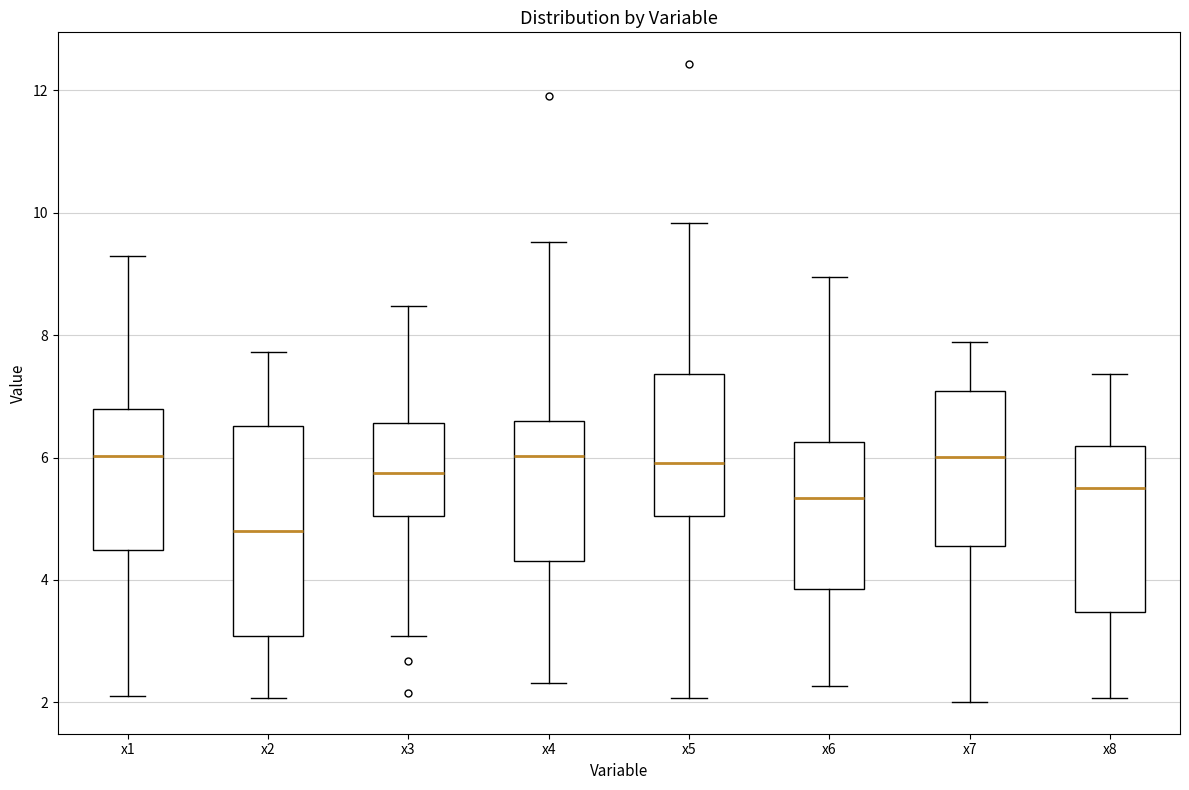

Comparing the boxes themselves (not the whiskers), which one is the tallest?

x2